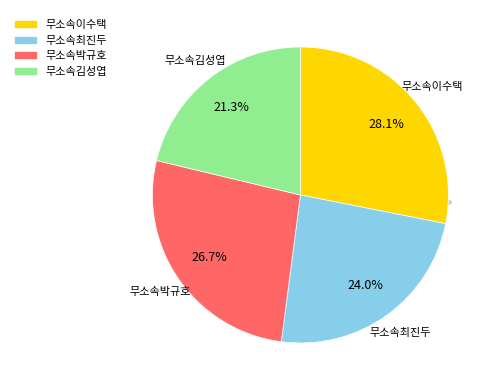

Is the sum of 무소속최진두 and 무소속박규호 greater than half?

Yes